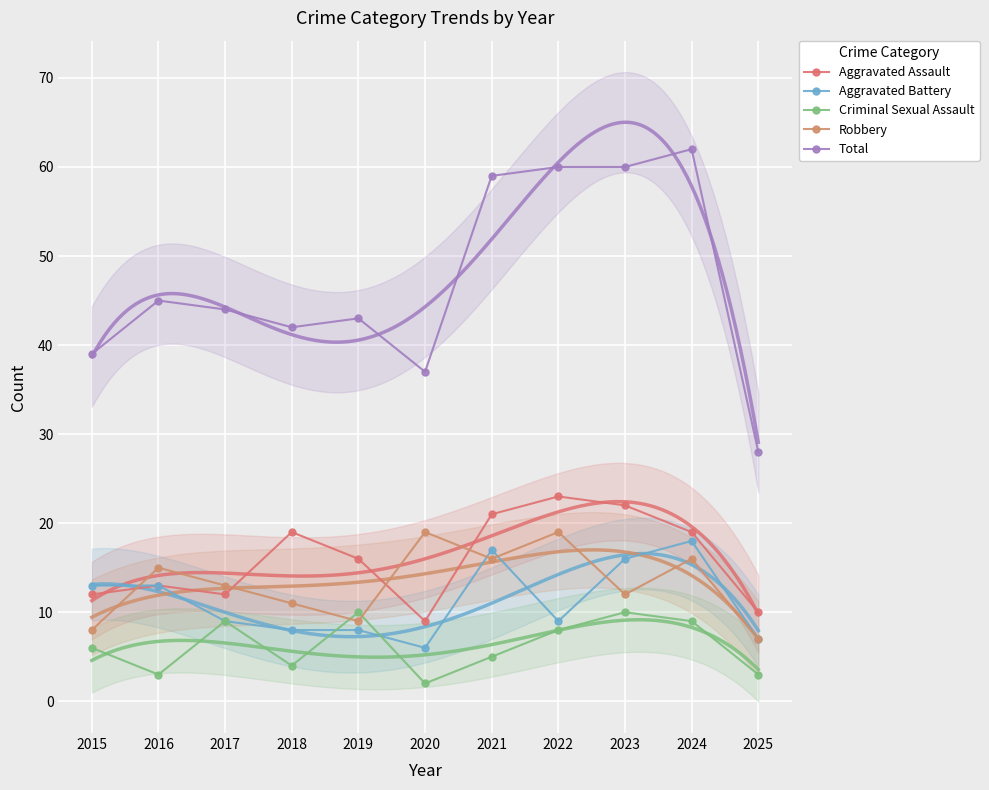

What are all the series names shown in the legend?

Aggravated Assault, Aggravated Battery, Criminal Sexual Assault, Robbery, Total